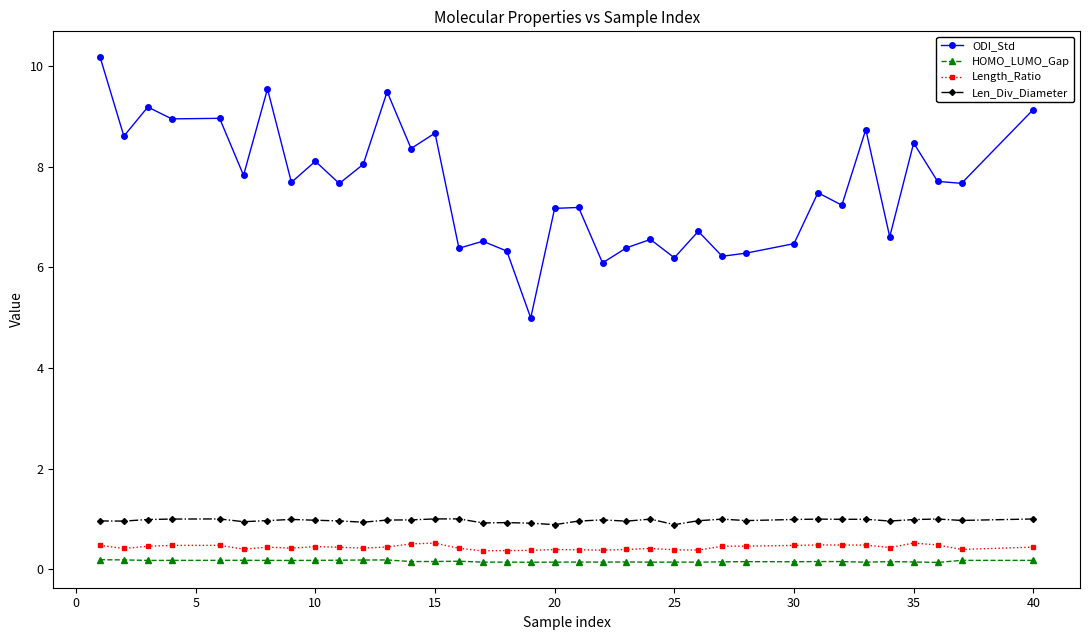

True or false: Length_Ratio and ODI_Std cross at least once.

False